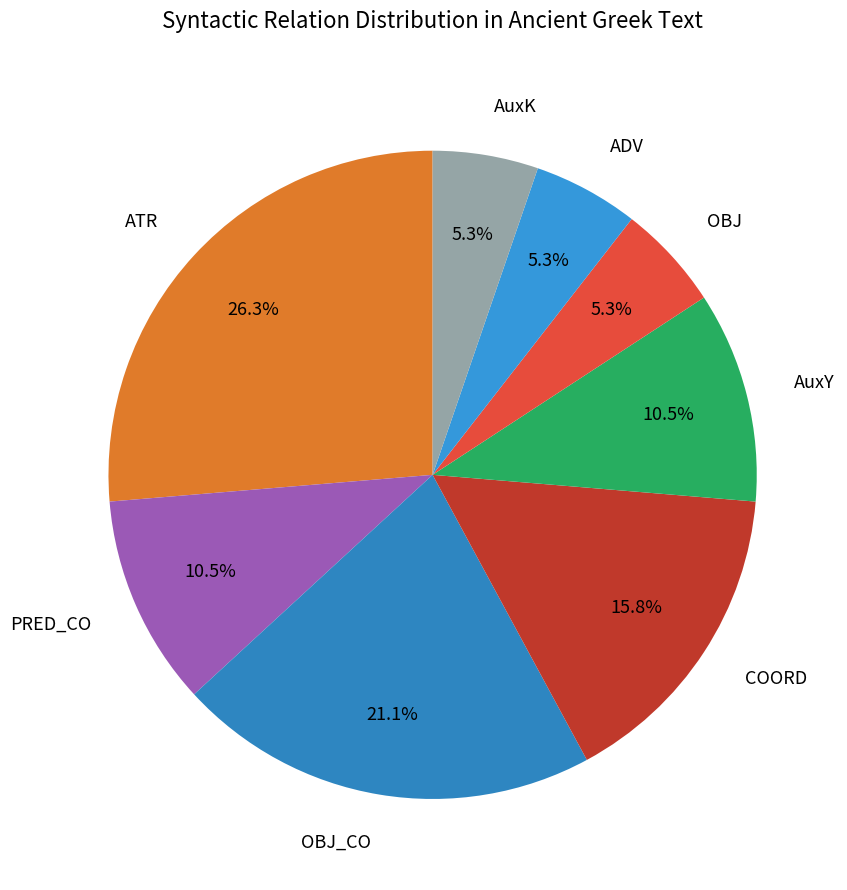

Which category has the smallest portion of the pie?

OBJ